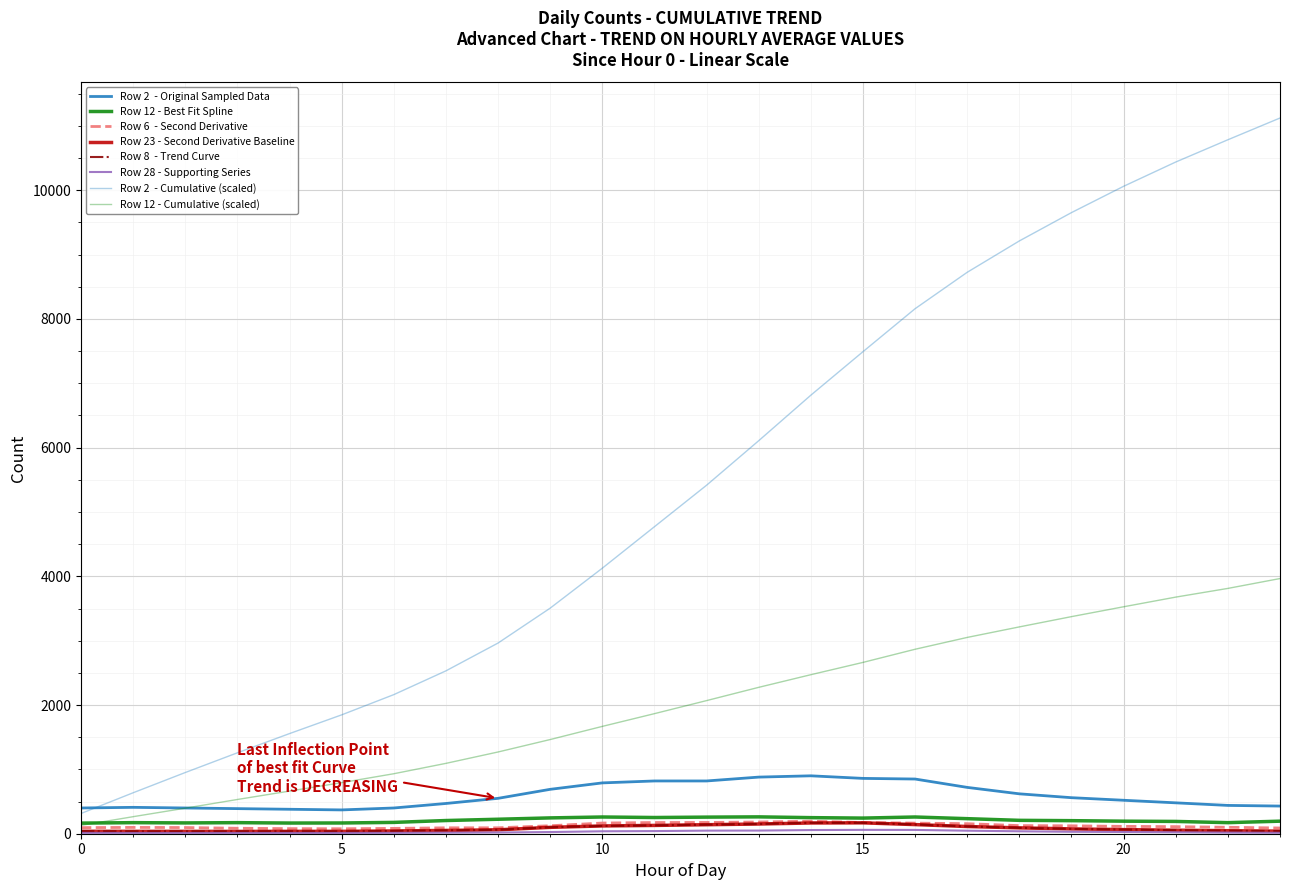

The value of Row 12 at 9 is 246. True or false?

True